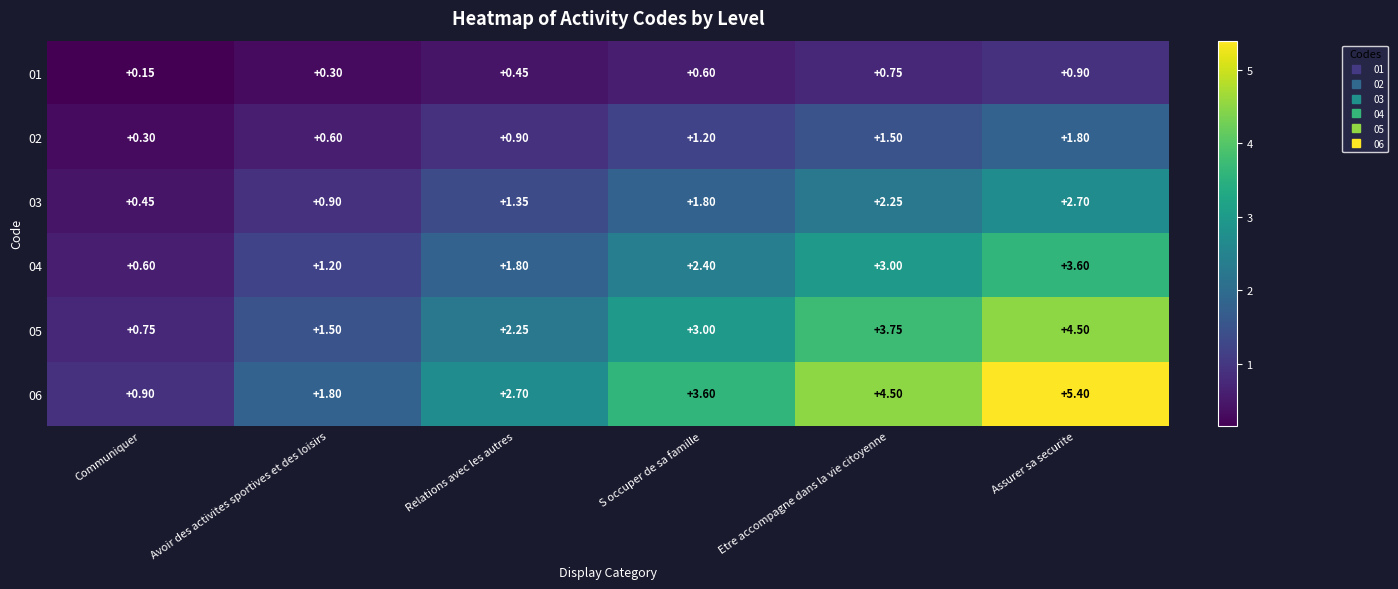

Where does the 04 series first go above 2?

S occuper de sa famille